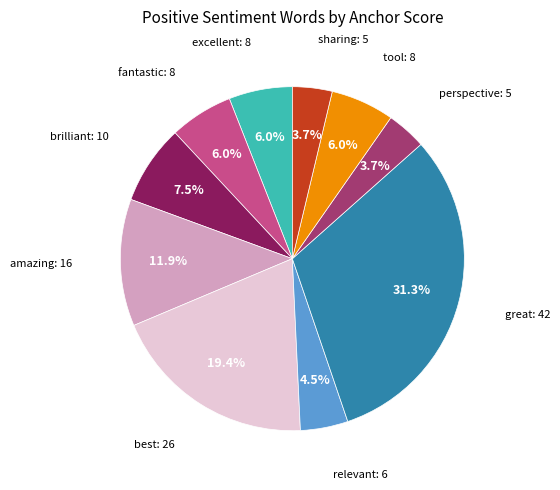

Is there any slice that represents more than half of the pie?

No